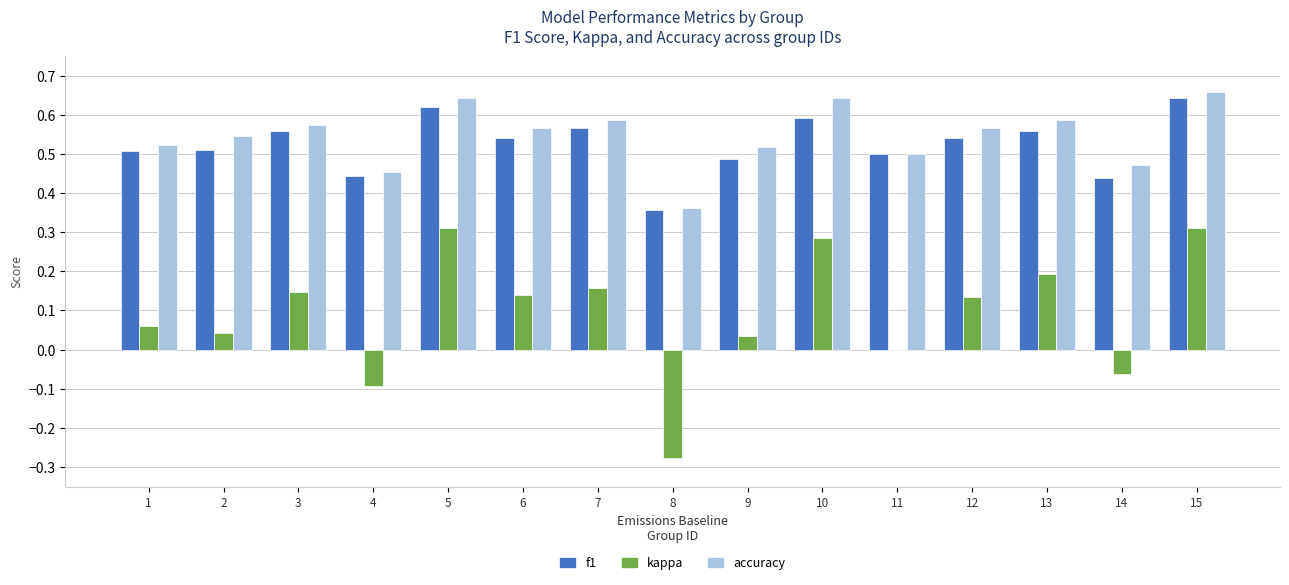

What is the total value across all series at 6?

1.2